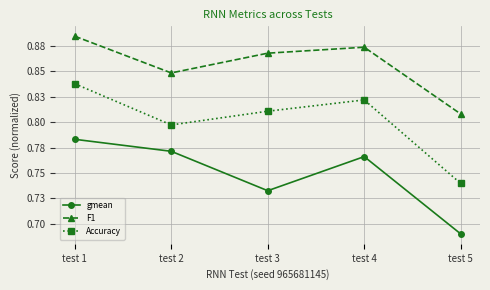

Is the value of F1 at test 3 greater than the value of gmean at test 1?

Yes